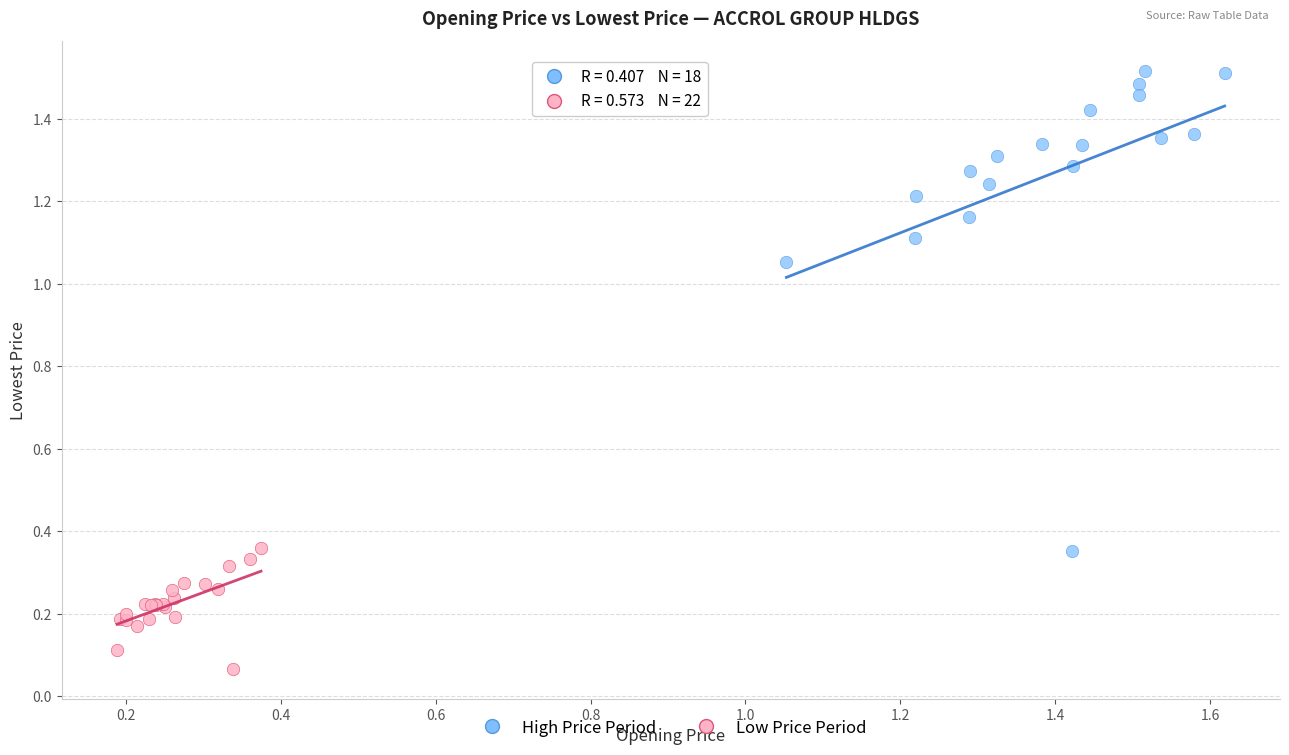

Which series reaches the minimum Y coordinate?

Low Price Period